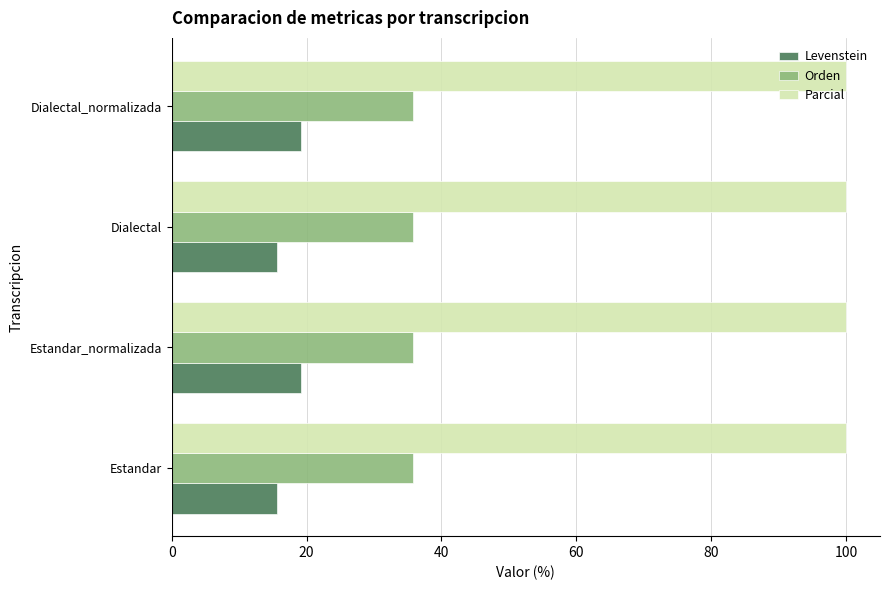

Read the Levenstein value at Estandar.

15.6